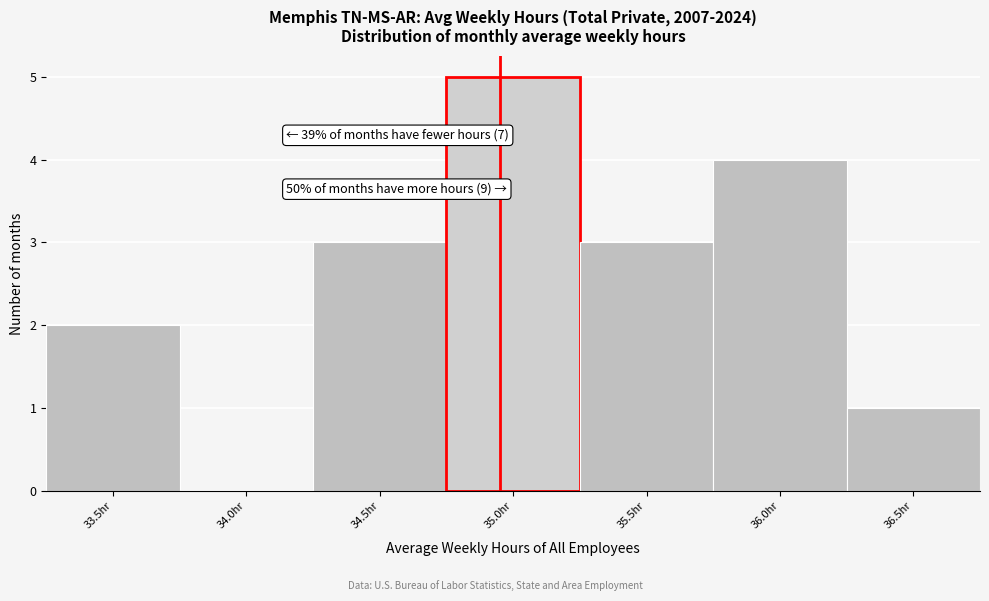

Reading left to right, what are all the values shown in this chart?

33.5hr=2	34.0hr=0	34.5hr=3	35.0hr=5	35.5hr=3	36.0hr=4	36.5hr=1